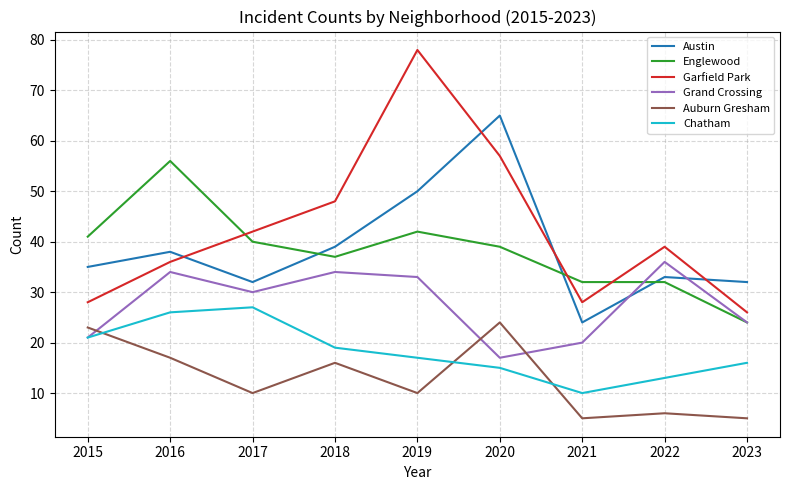

Does the chart display data point markers on the line(s)?

No